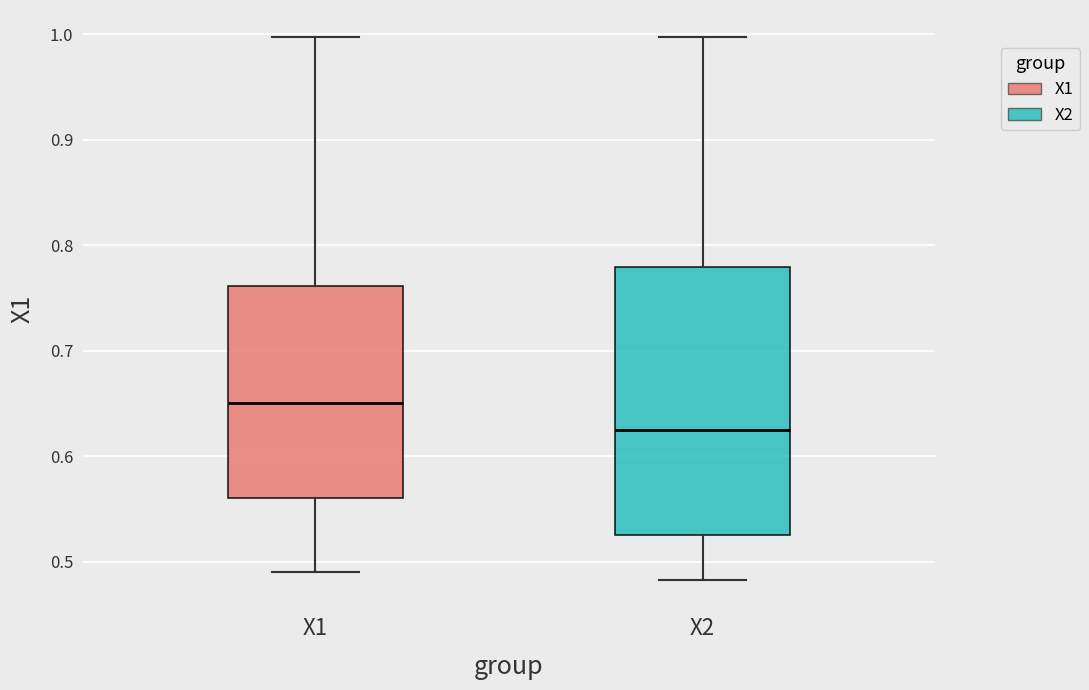

Which box's median line is the highest?

X1